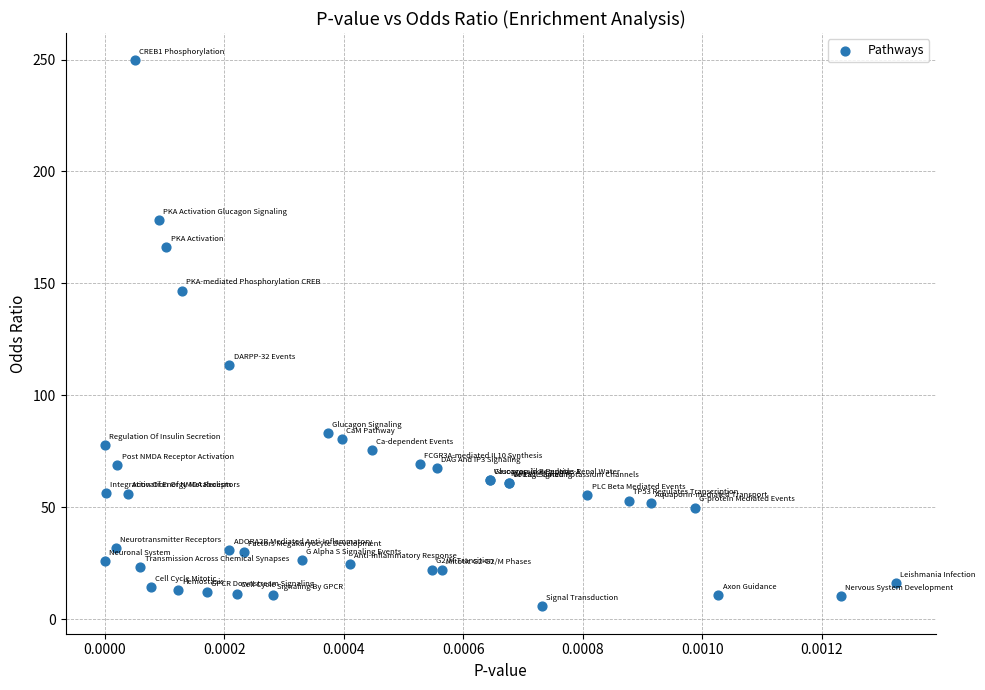

What Y value in the scatter plot is closest to 127?

113.4